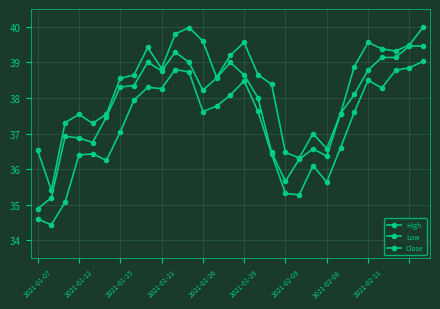

What is the sum of all Low values?

1078.3